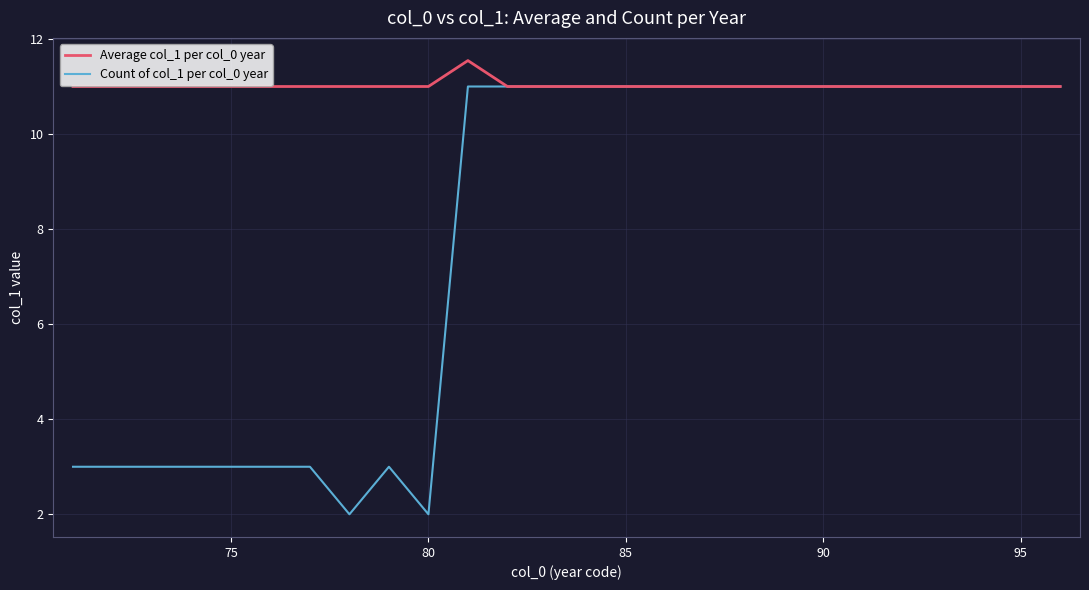

Rank the series by their maximum value, from highest to lowest.

Average col_1 per col_0 year, Count of col_1 per col_0 year